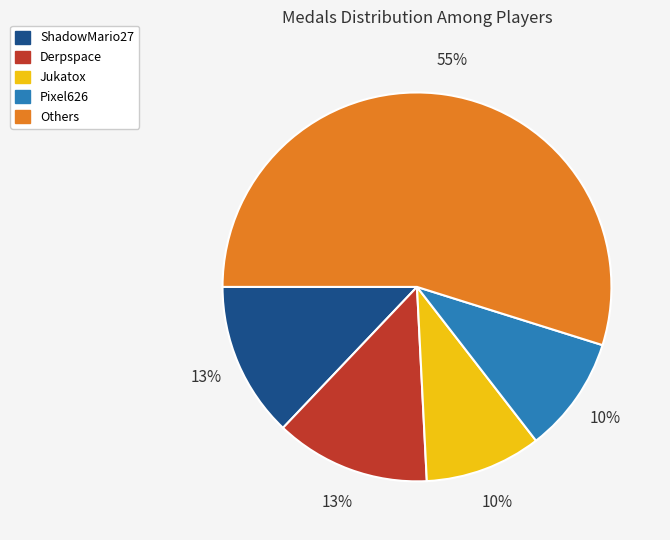

Does Others represent more than half of the total?

Yes